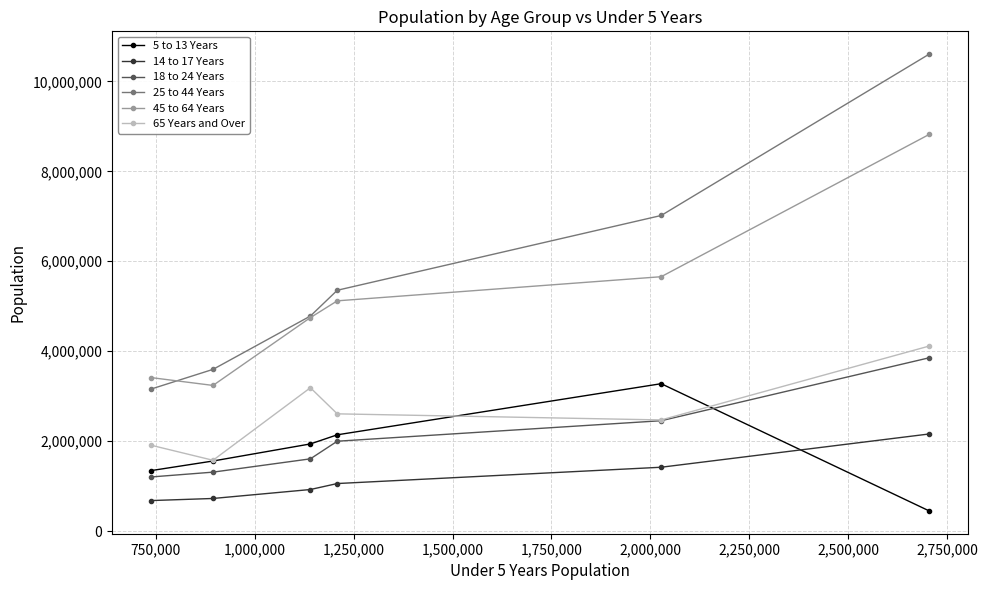

What is the value of the 5 to 13 Years point at the 2nd from the left?

1558919